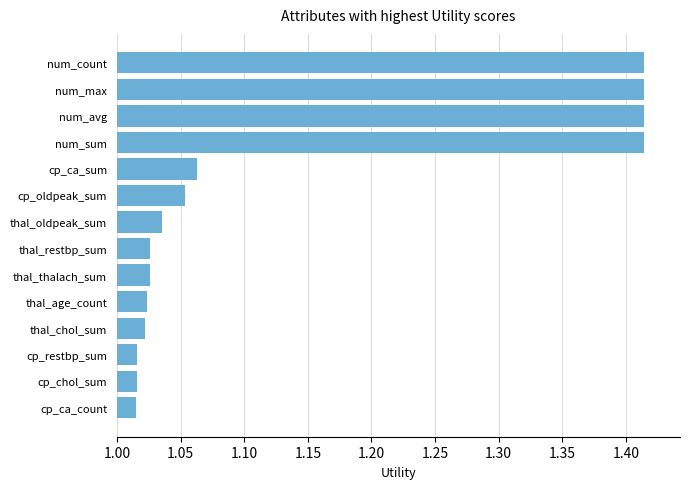

Are the bars grouped side by side (vs. stacked)?

No